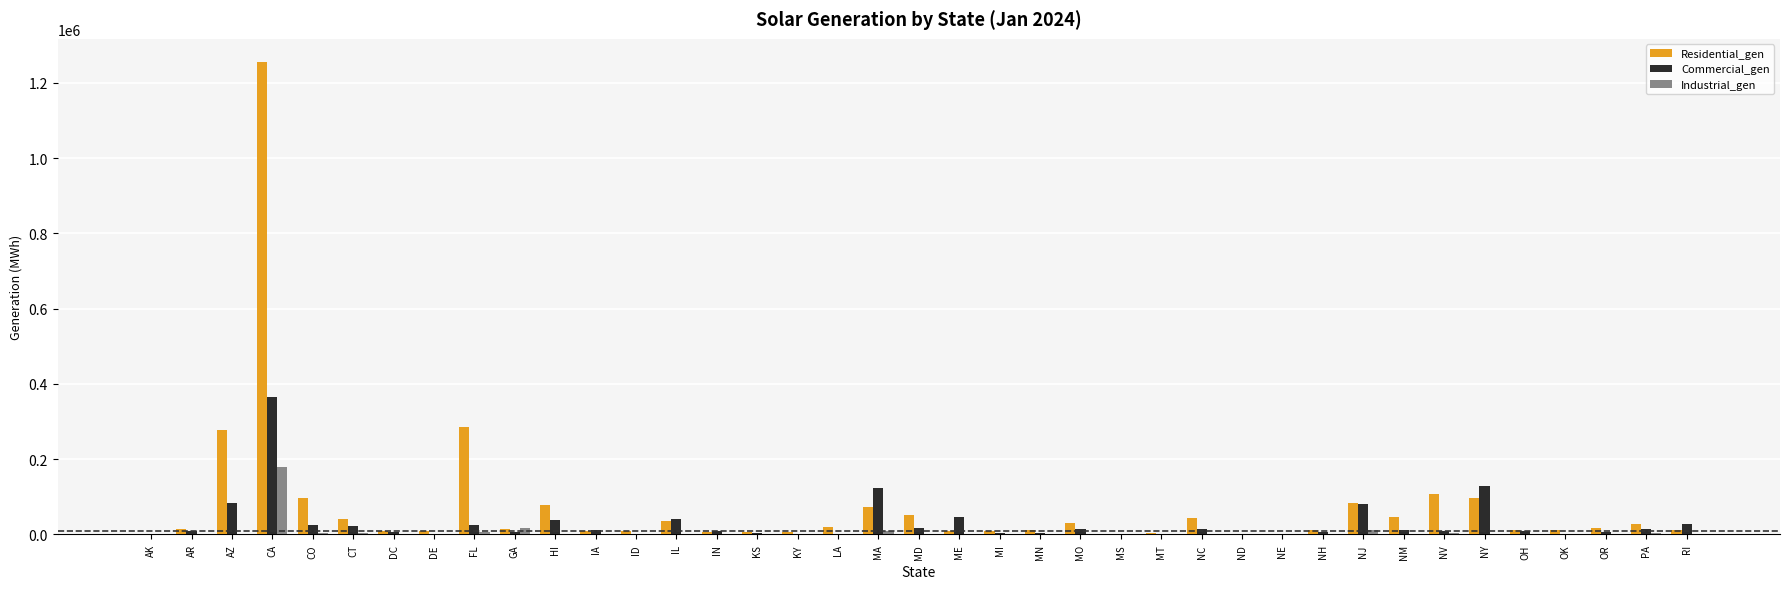

At which category is the sum across all series the highest?

CA